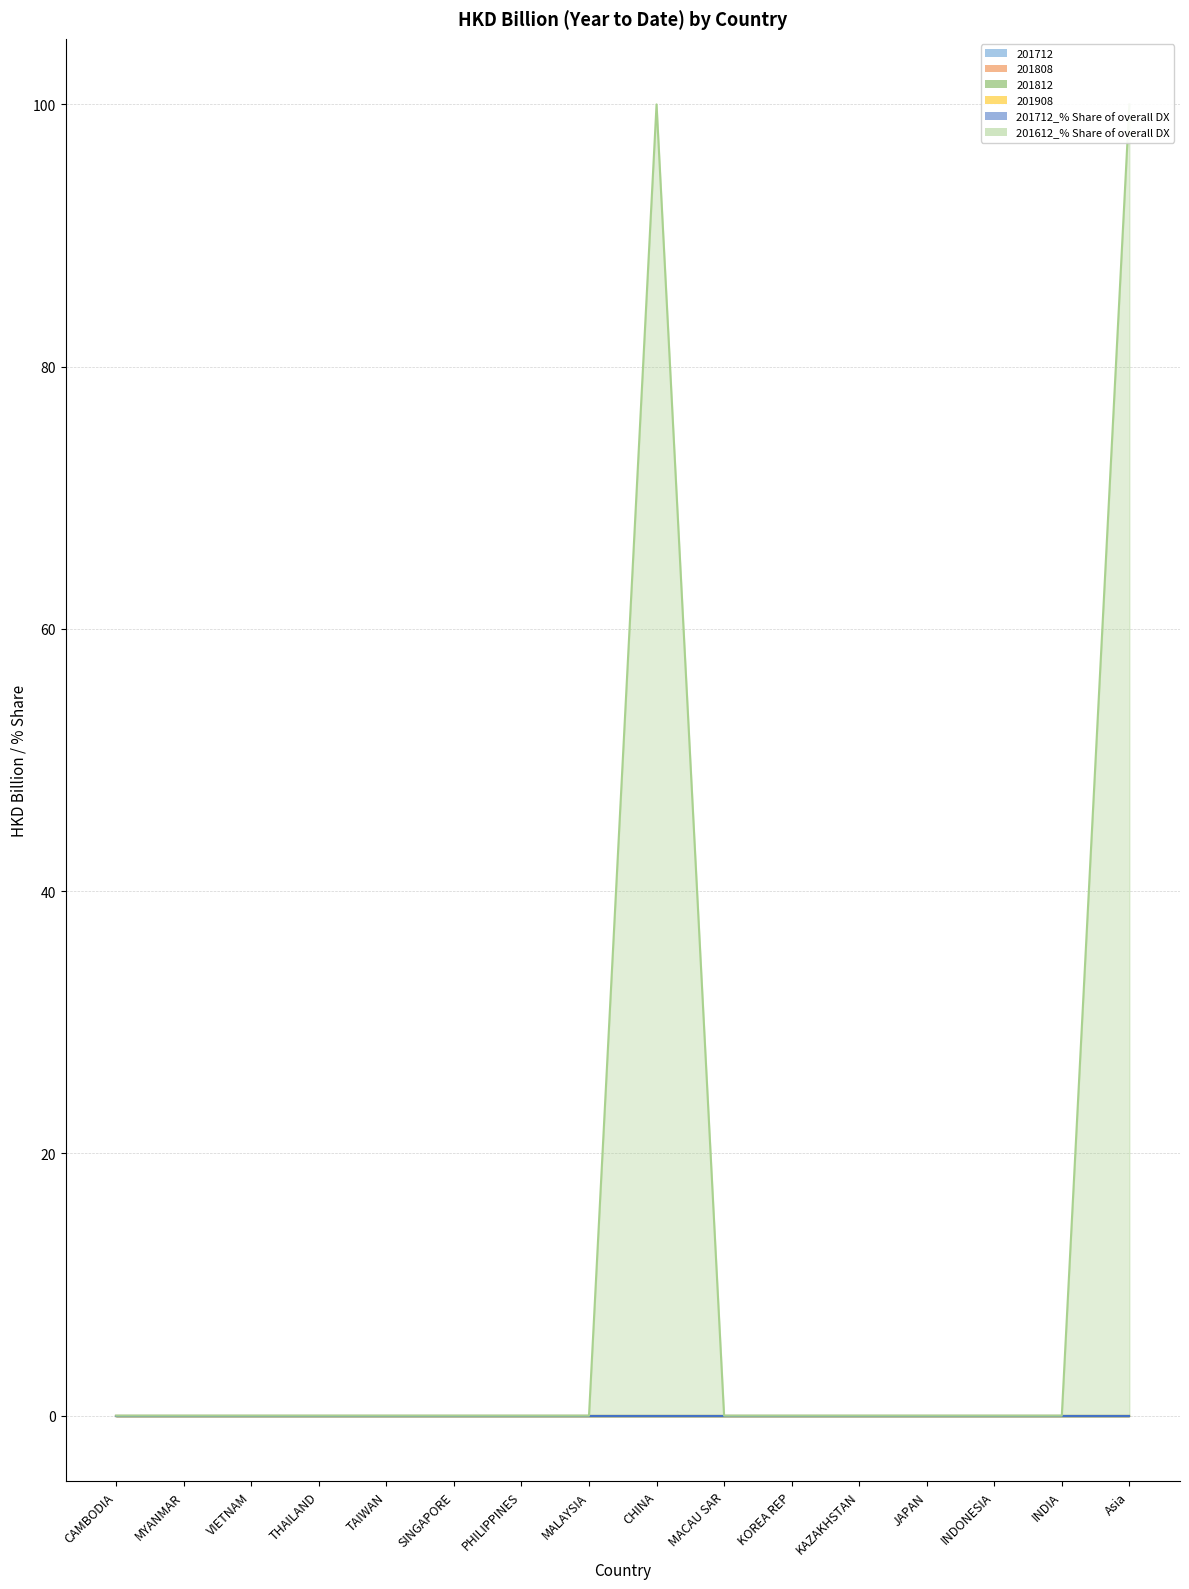

True or false: 201612_% Share of overall DX and 201712_% Share of overall DX intersect in this chart.

False